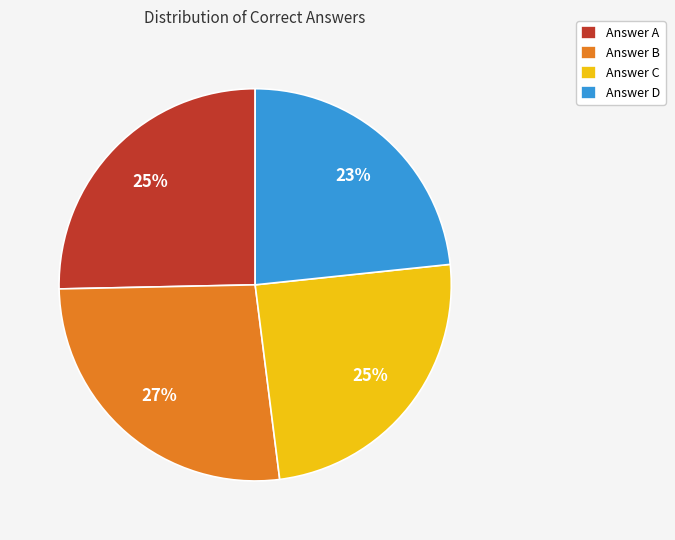

True or false: Answer A accounts for 13% of the total.

False